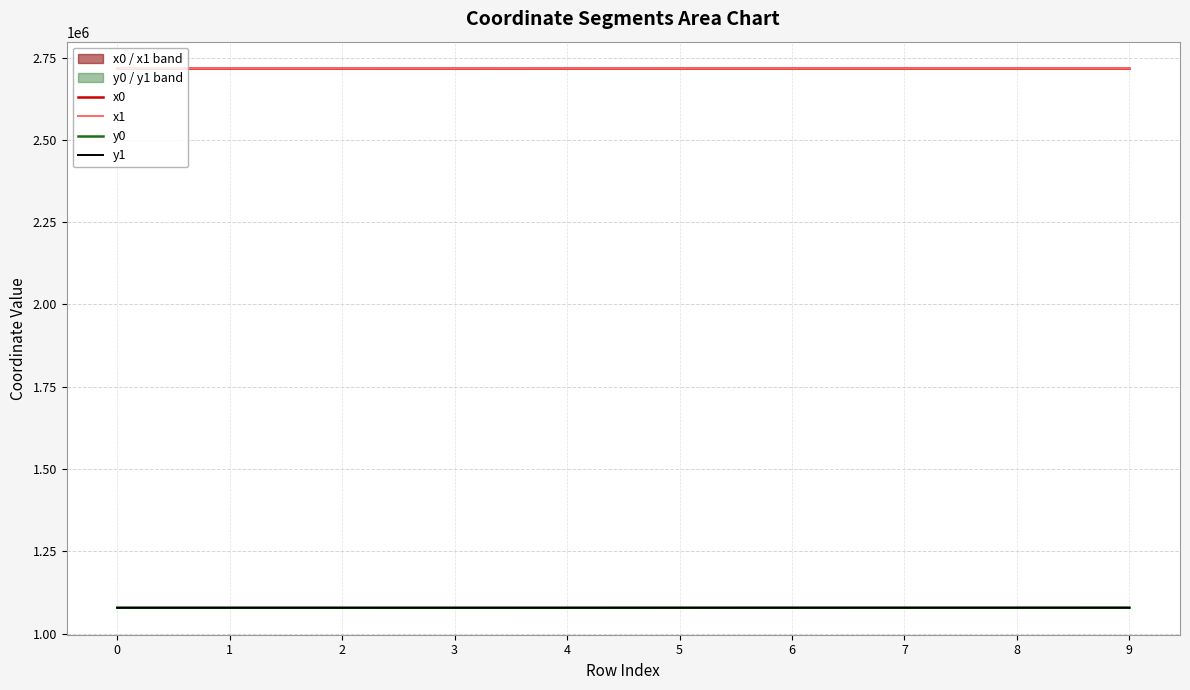

Which series ends up on top after the final intersection of x0 and x1?

x0